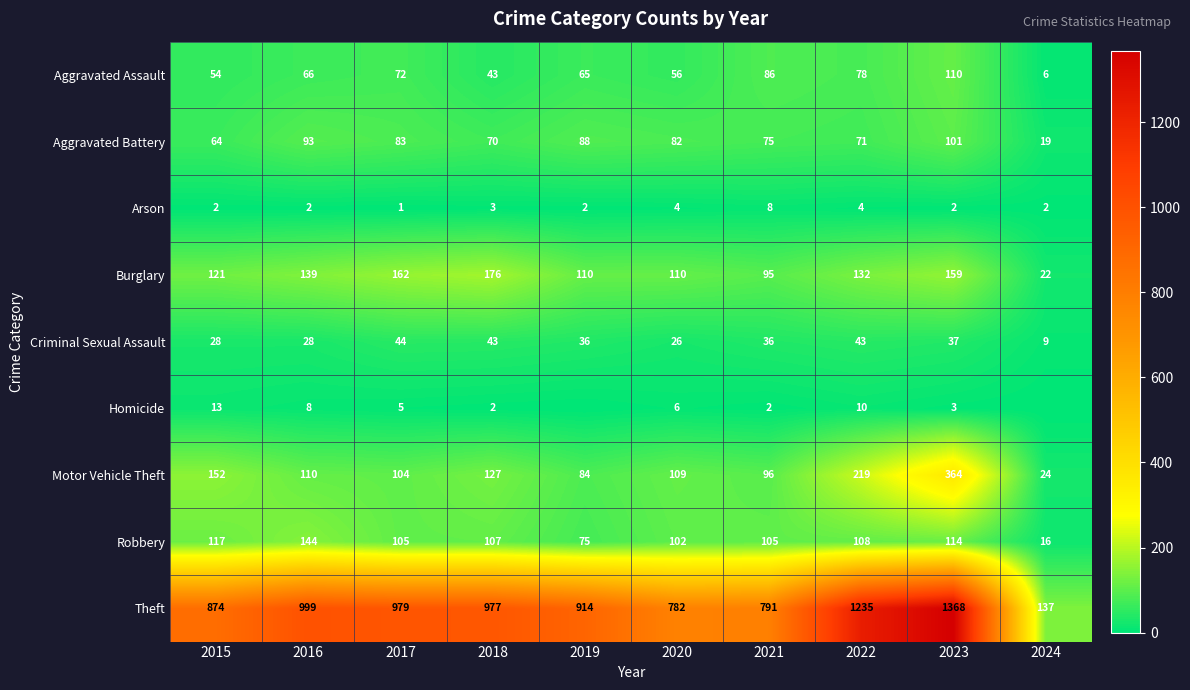

What is the difference between the Aggravated Battery values at 2019 and 2018?

18